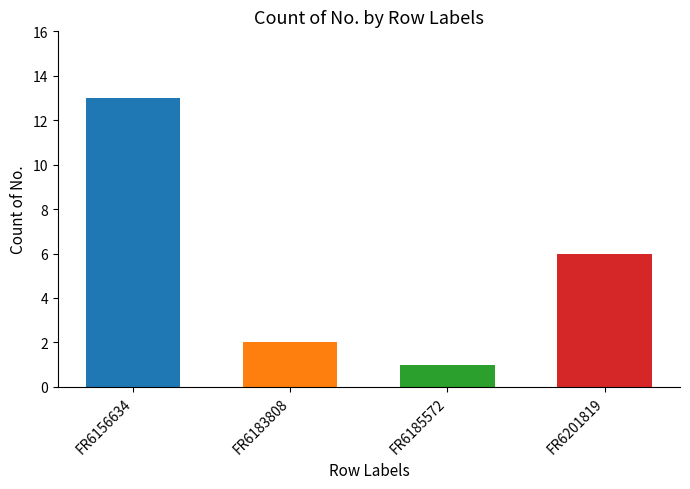

Which category has the highest value across all series?

FR6156634